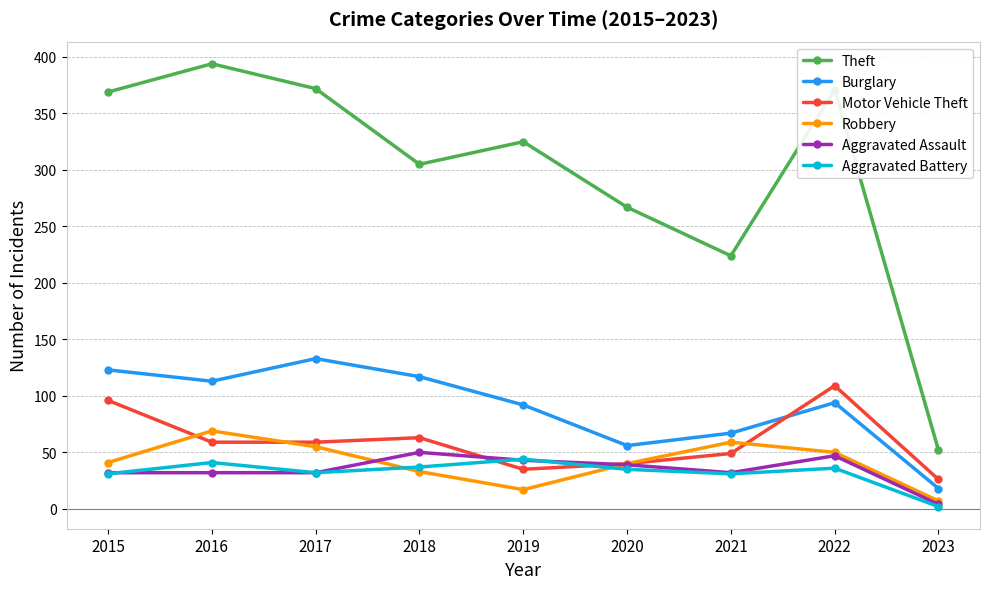

What is the sum of the Aggravated Assault values at 2022 and 2015?

79